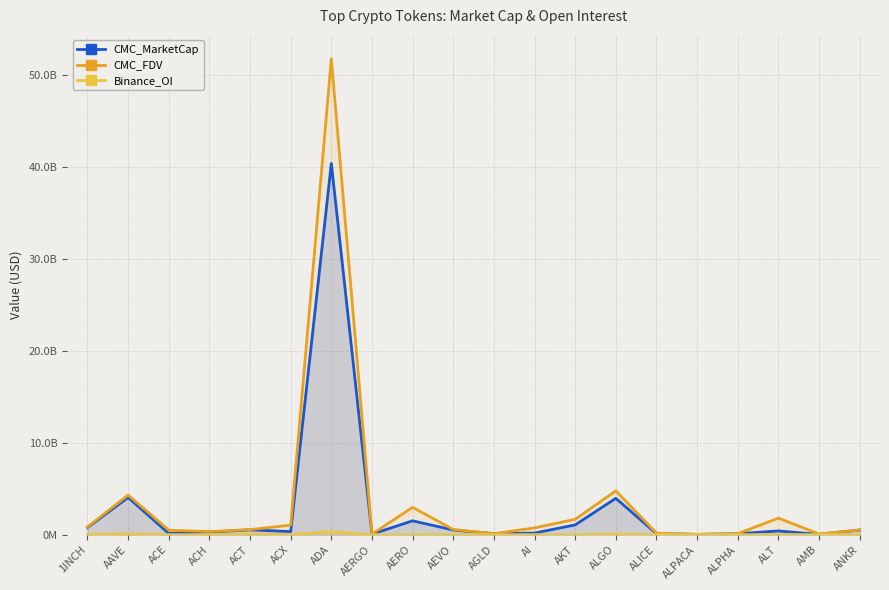

The value of CMC_MarketCap at ALPHA is 114043622. True or false?

True